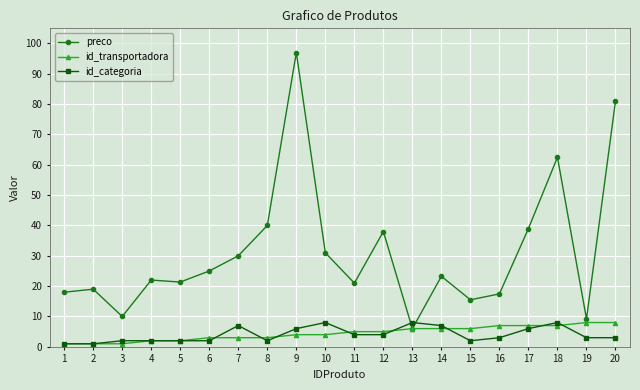

What is the value of the id_transportadora point at the 12th from the left?

5.0